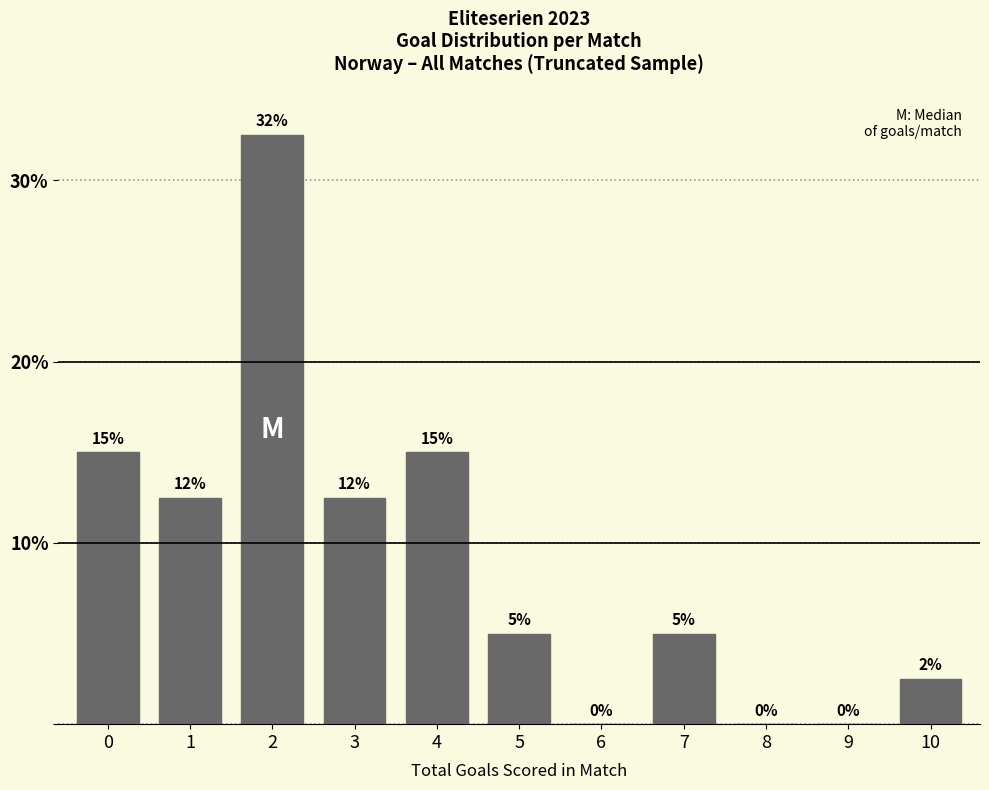

What is the maximum value shown in the chart?

32.5